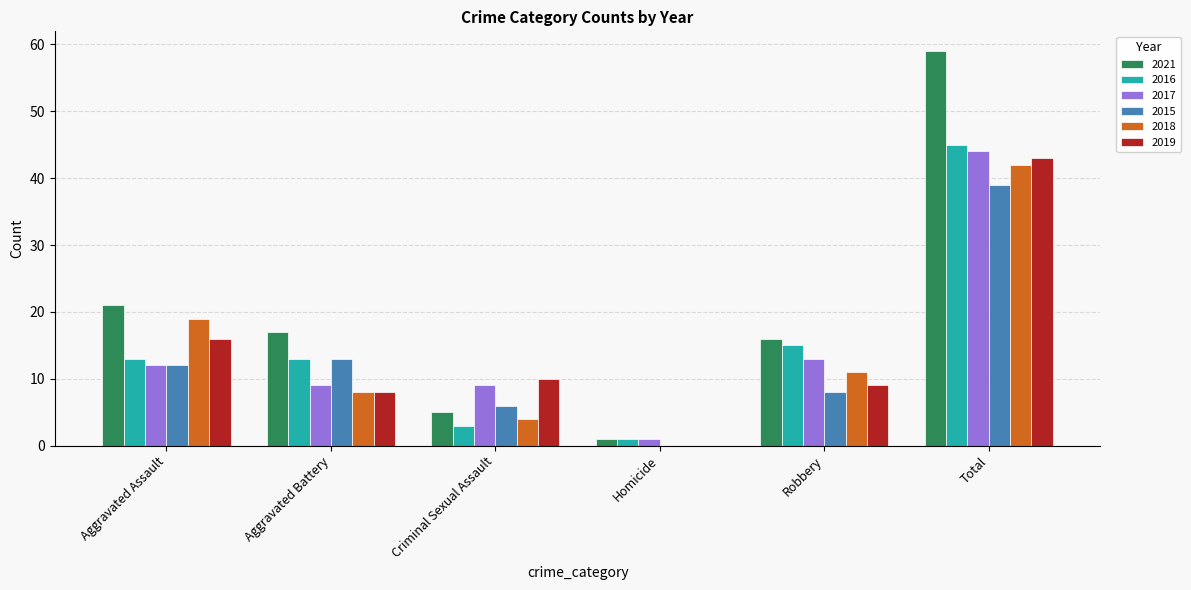

Count the number of categories in the chart.

6